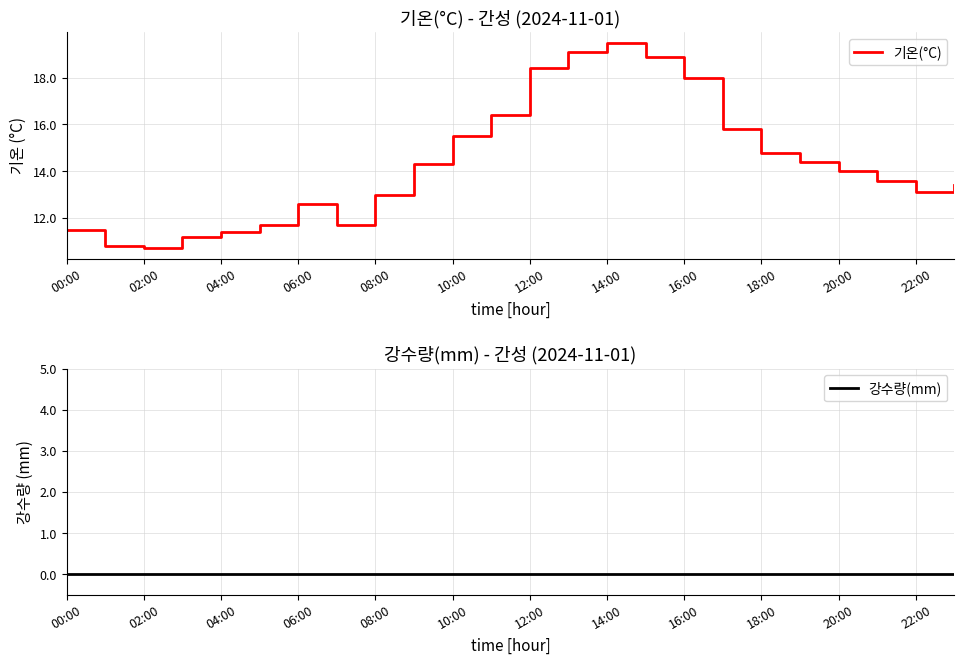

At 06:00, list the series in order from smallest to largest.

강수량(mm), 기온(°C)